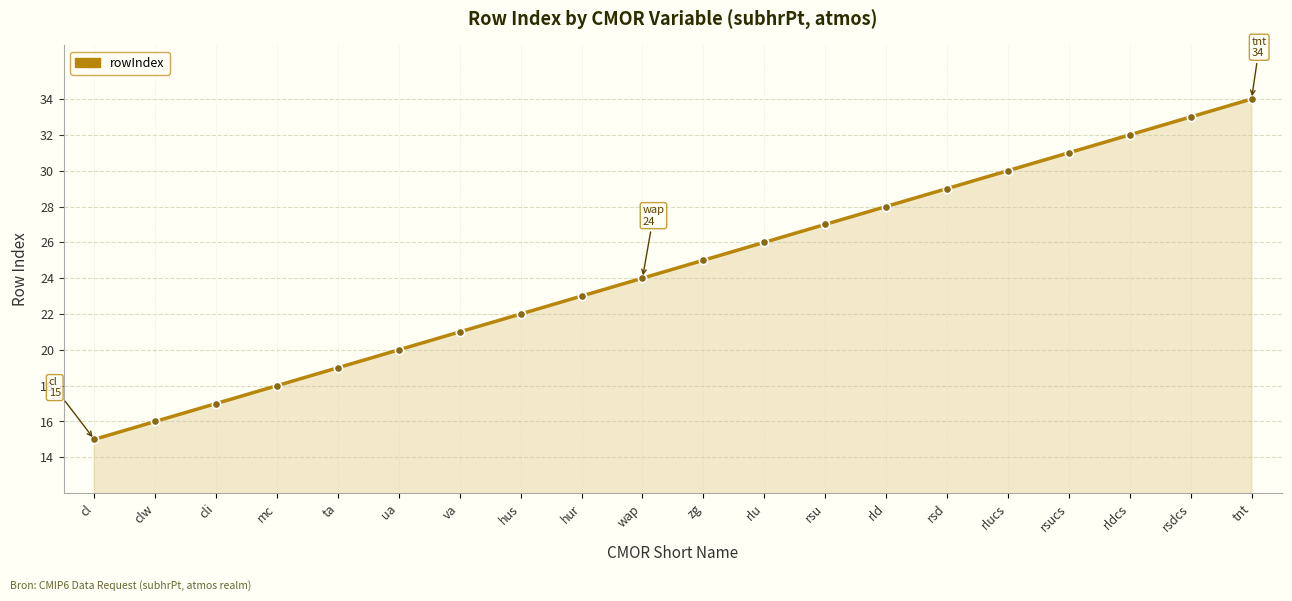

What is the label of the 9th point from the left?

hur